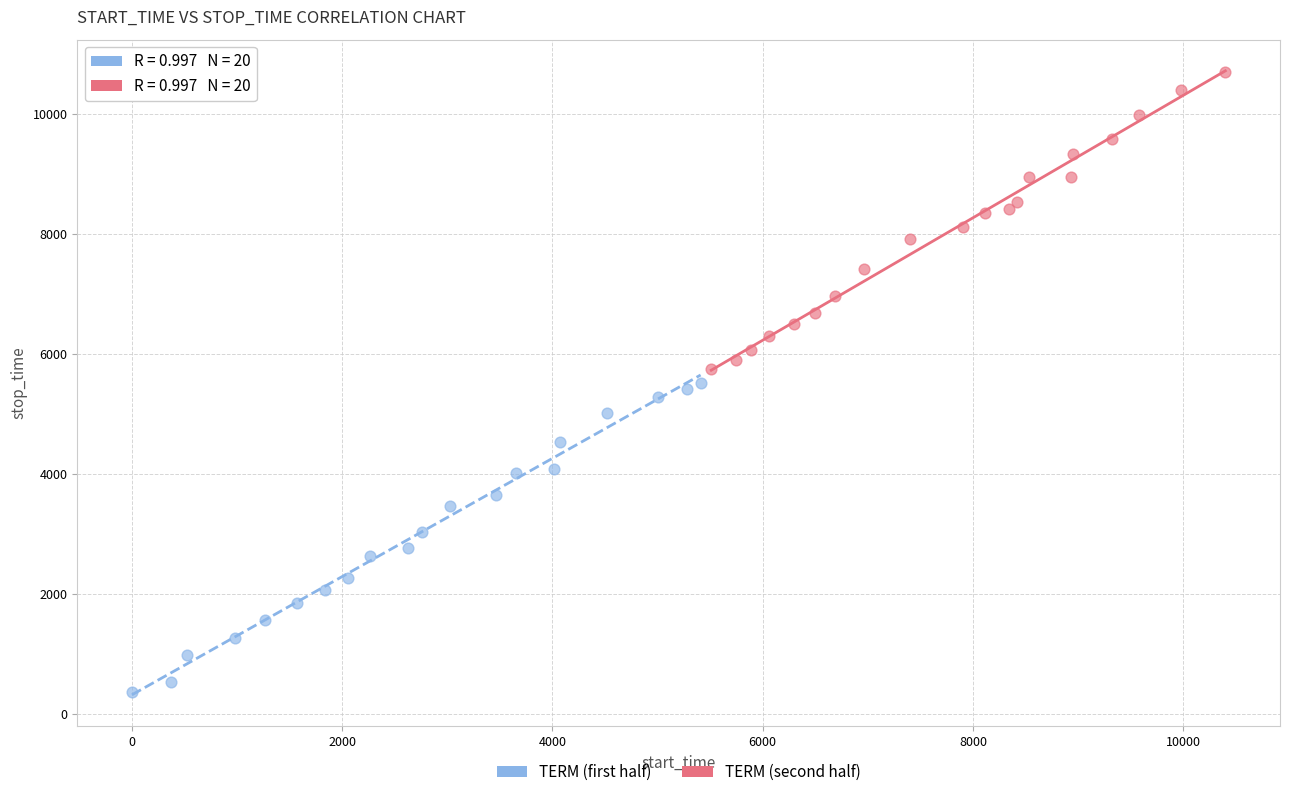

Which series reaches the minimum Y coordinate?

TERM (first half)